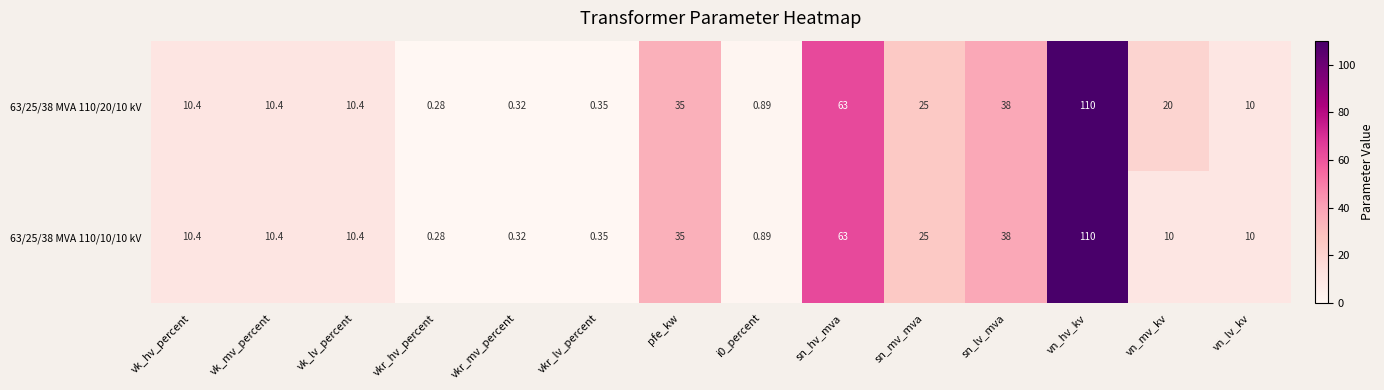

At which category is the sum across all series the highest?

vn_hv_kv